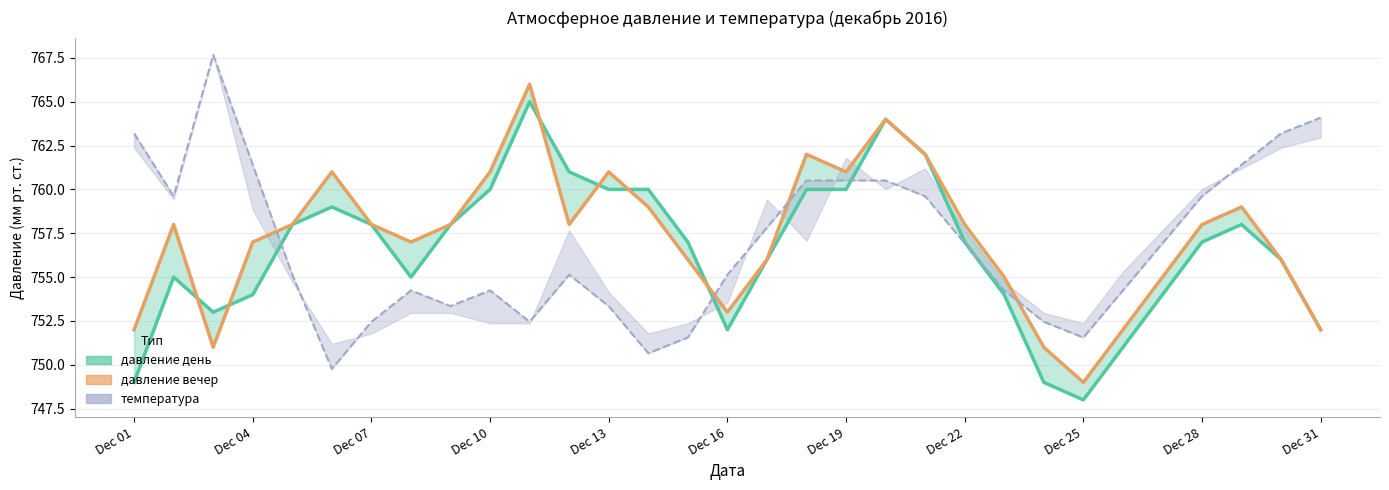

Reading right to left, extract all data points from this chart.

752	756	759	758	755	752	749	751	755	758	762	764	761	762	756	753	756	759	761	758	766	761	758	757	758	761	758	757	751	758	752